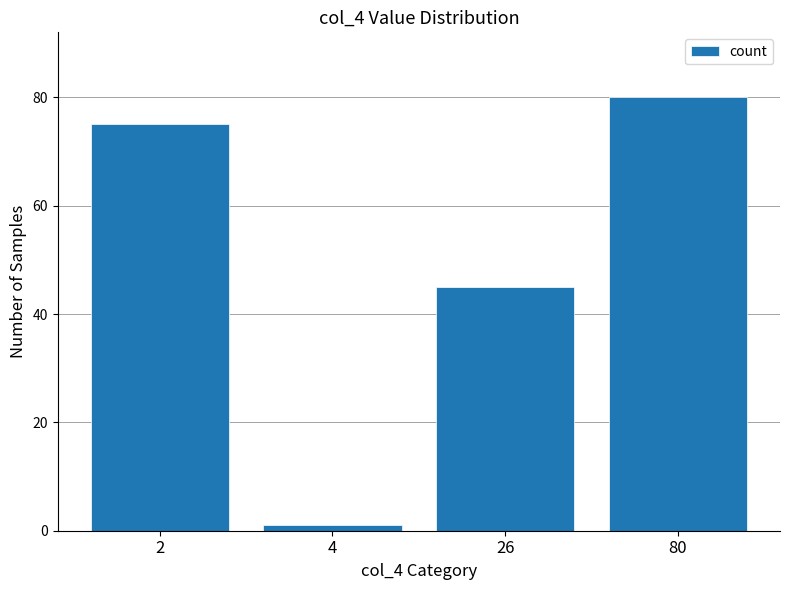

The value at 2 is 129. True or false?

False